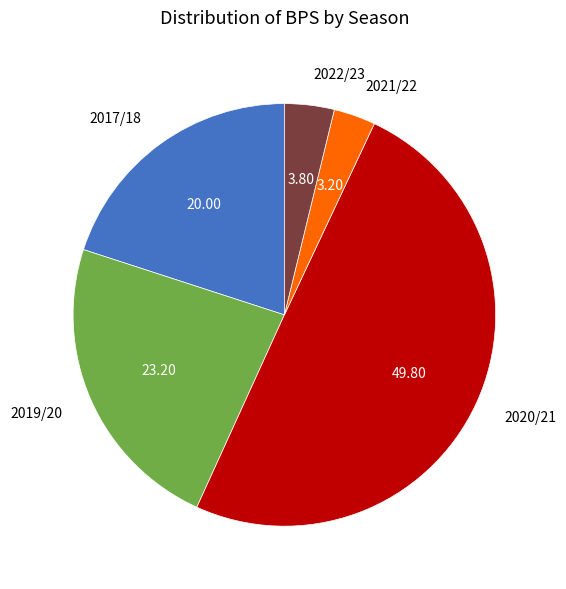

What is the ratio of the value at 2017/18 to the value at 2021/22?

6.2